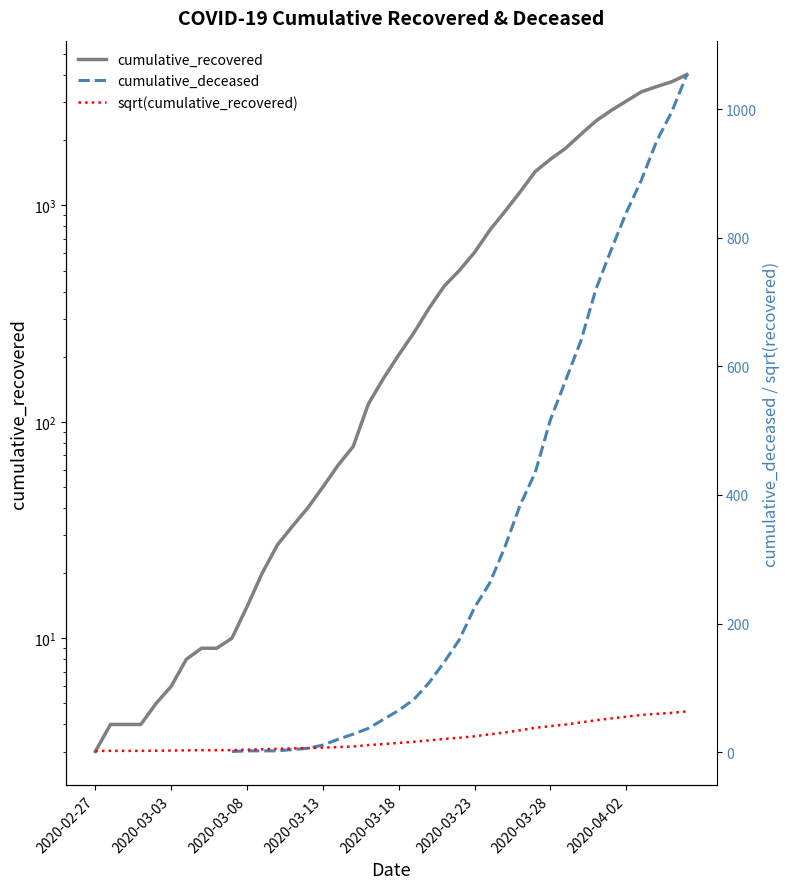

Between 11 and 22, which series saw the biggest shift?

cumulative_recovered